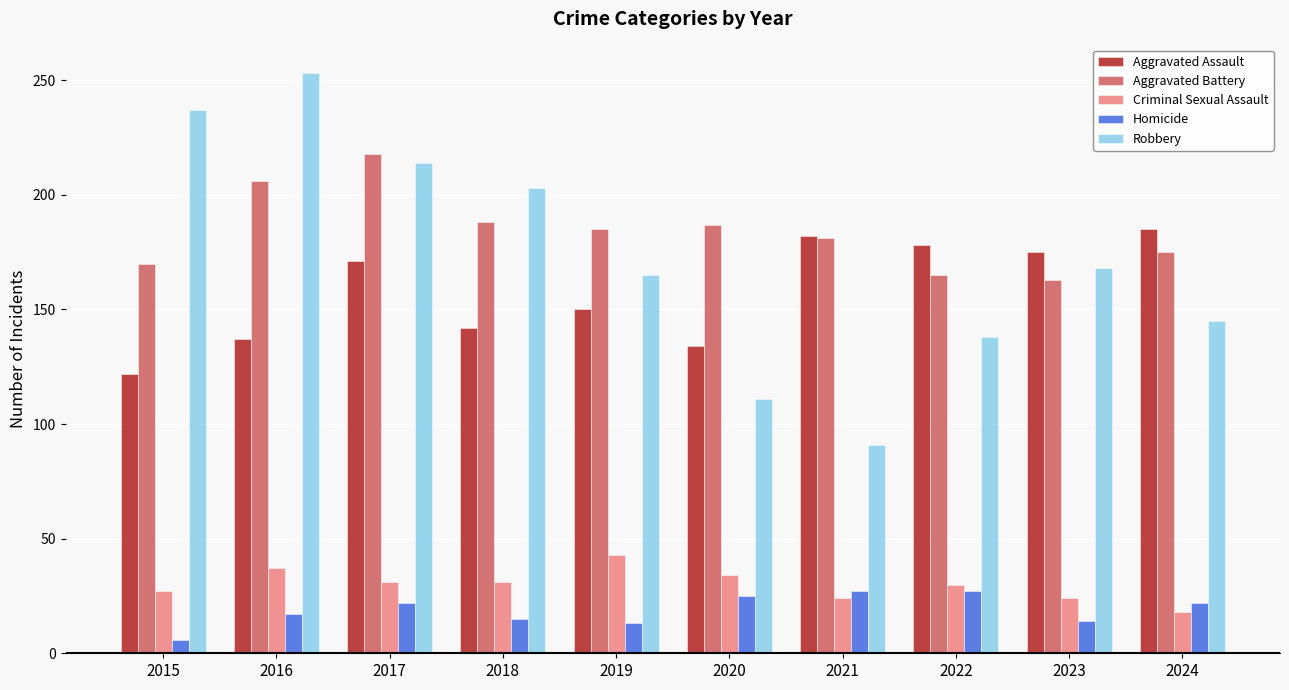

What value does the Criminal Sexual Assault series have at 2023?

24